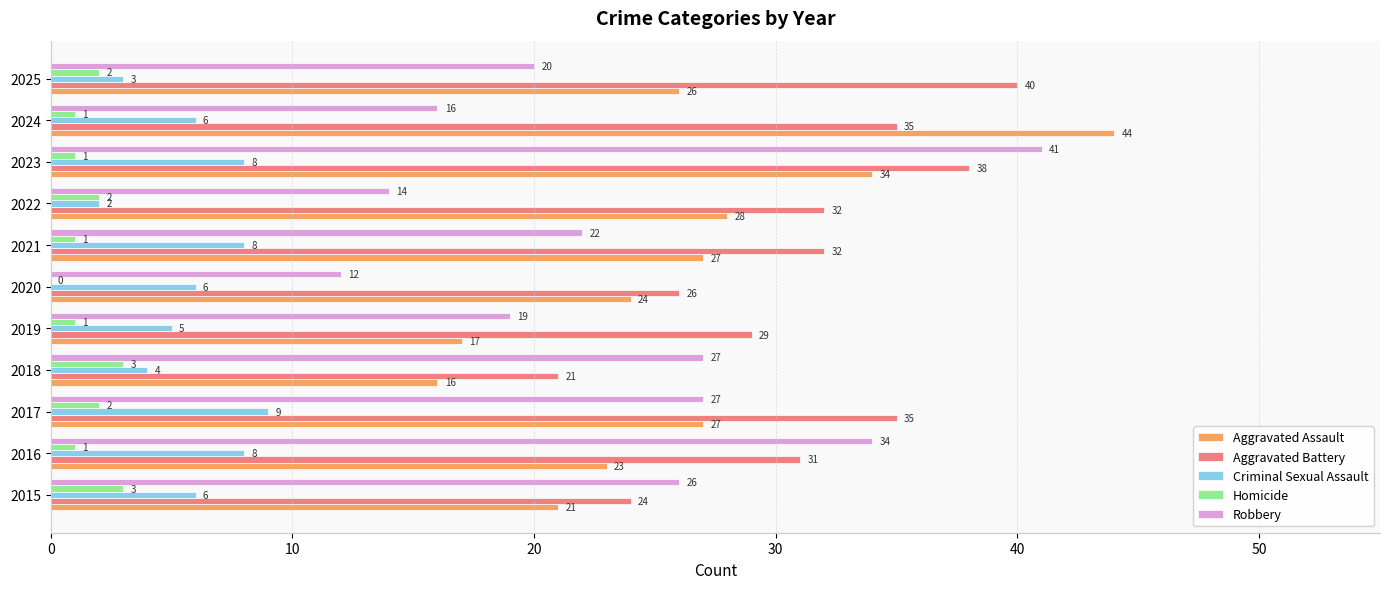

Is the value of Robbery at 2019 greater than the value of Aggravated Assault at 2021?

No